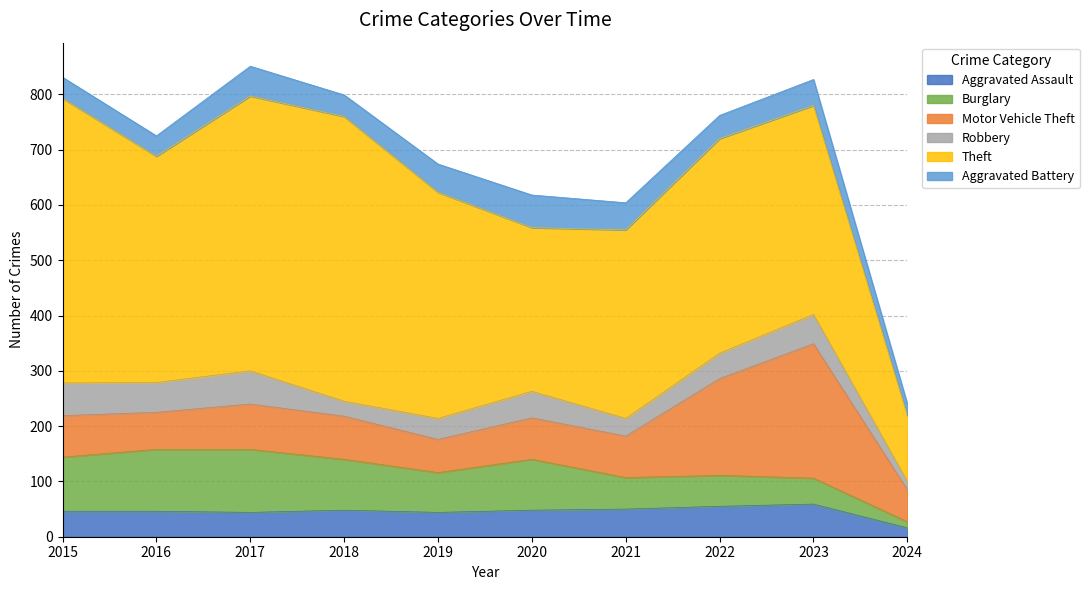

What is the spread (max minus min) of values at 2023?

331